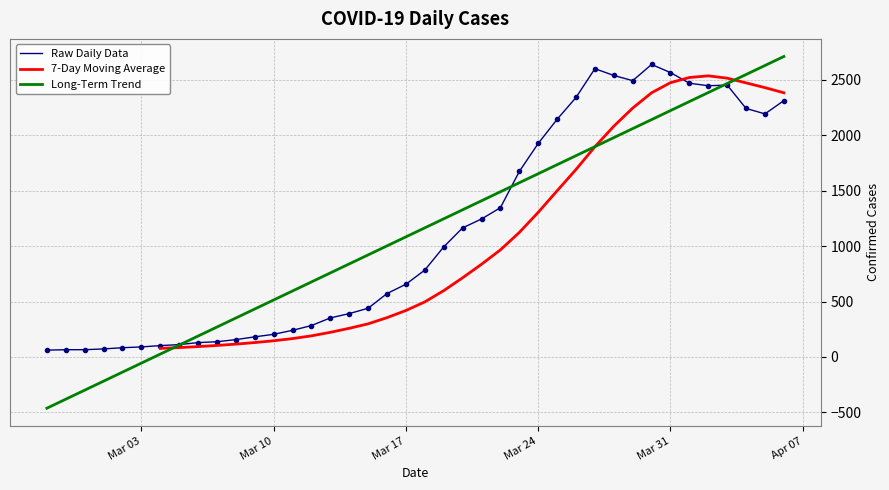

At which category does the data reach its first local peak?

2020-03-27